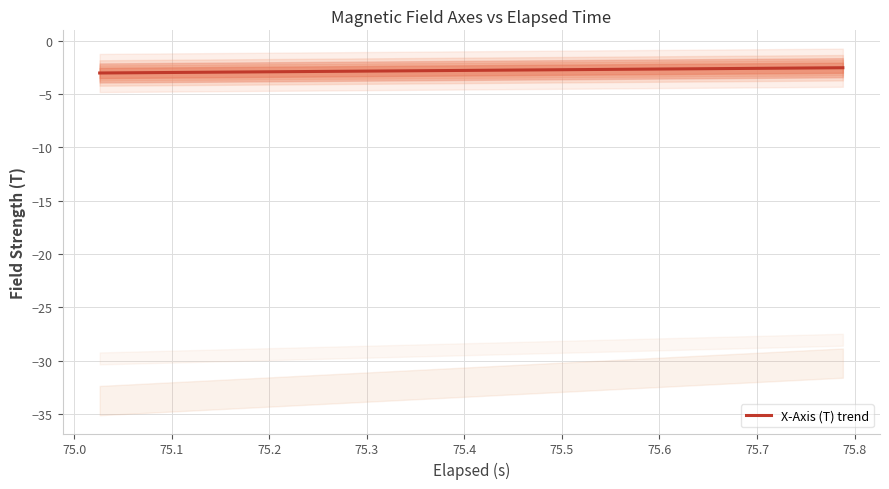

What is the average value?

-2.8